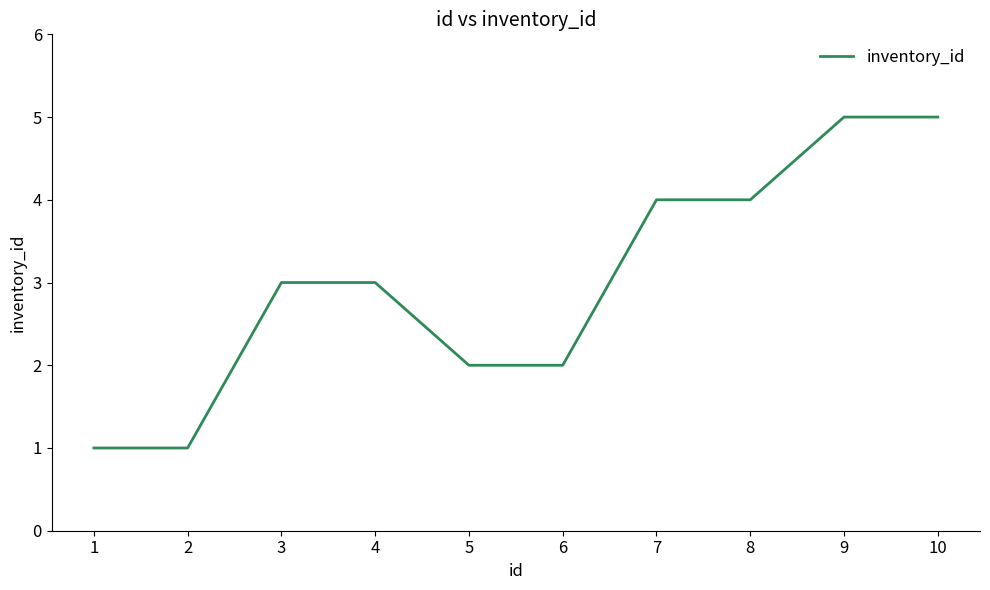

The chart shows a value of 2 at 7. True or false?

False